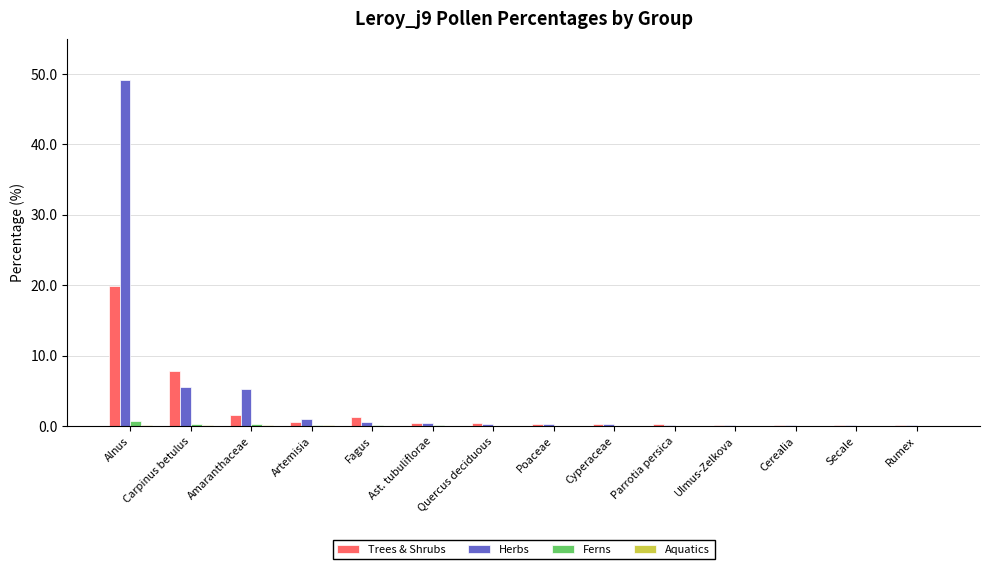

The value of Trees & Shrubs at Amaranthaceae is 1.6. True or false?

True